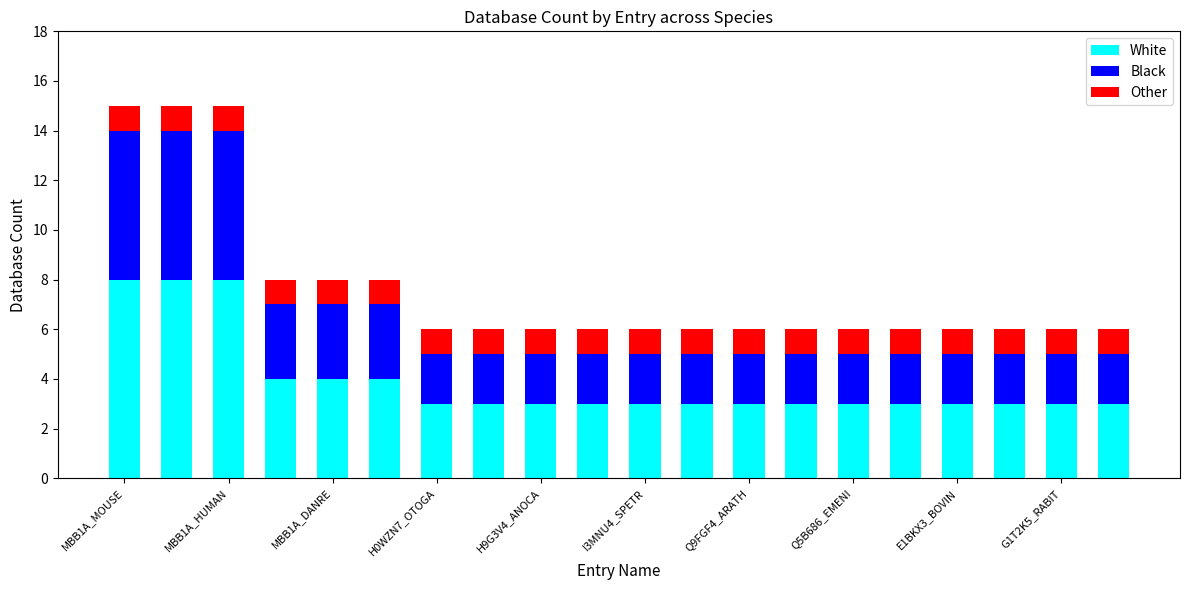

What is the highest value of the White series?

8